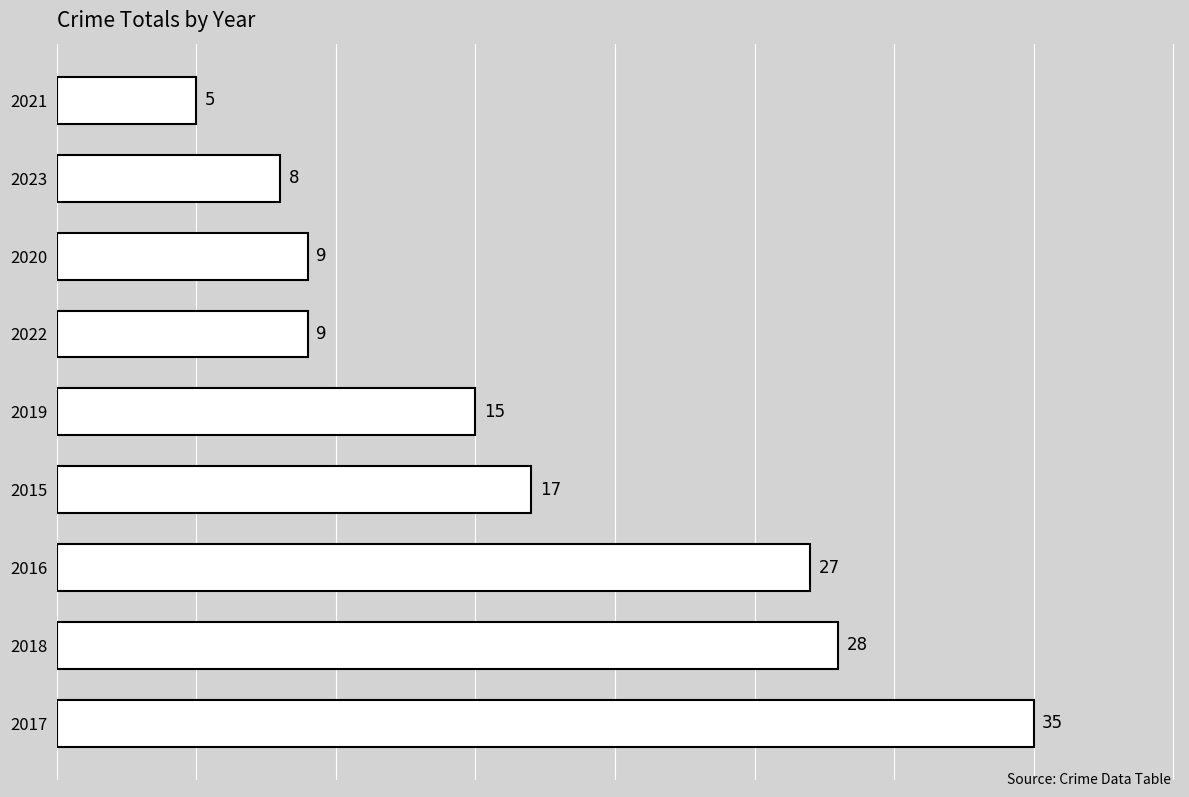

What is the ratio of the value at 2015 to the value at 2020?

1.9